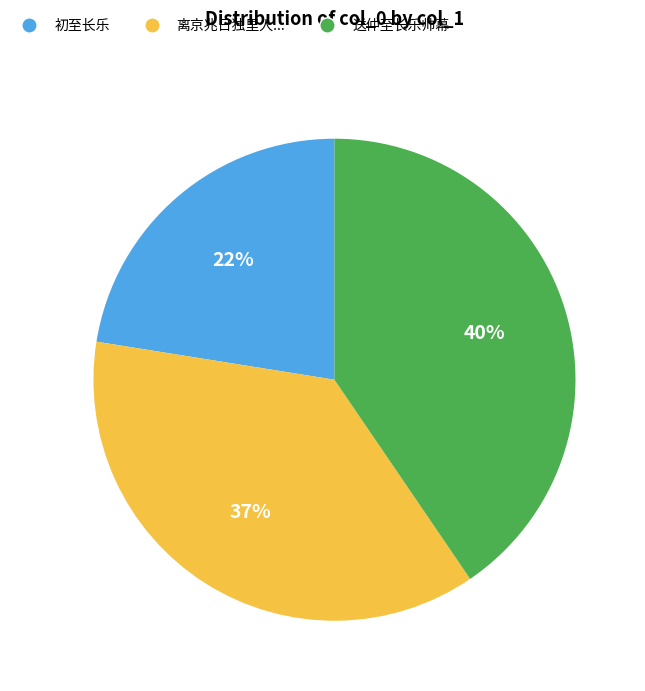

To the nearest percent, what is the difference between the largest and smallest slice percentages?

18%